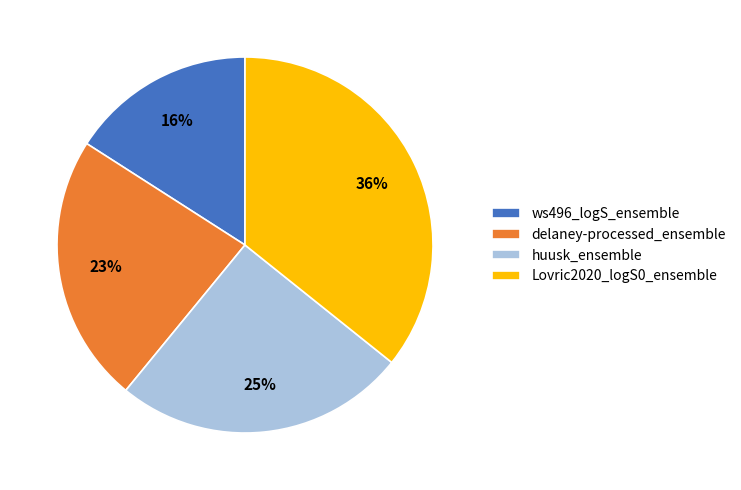

Count the number of slices in the pie.

4